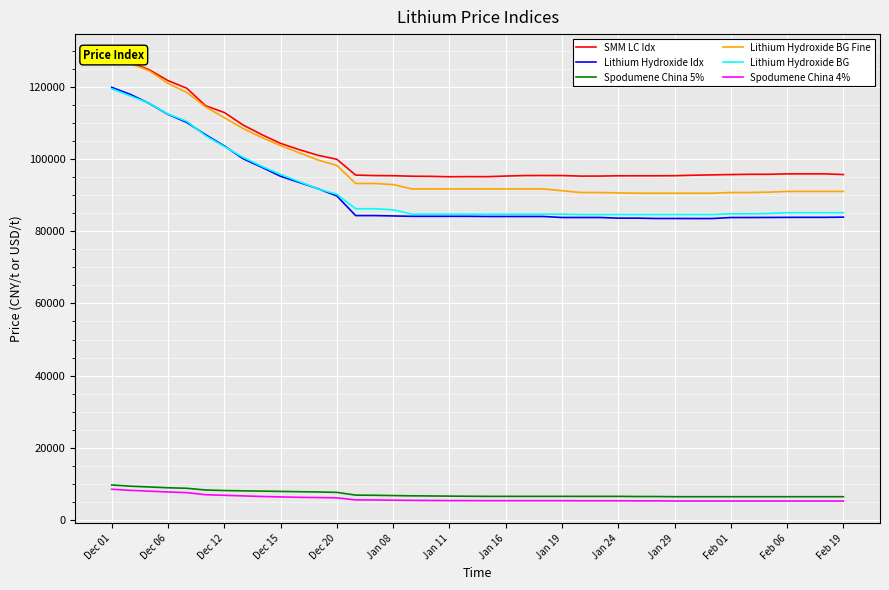

True or false: Lithium Hydroxide BG and Spodumene China 5% cross at least once.

False